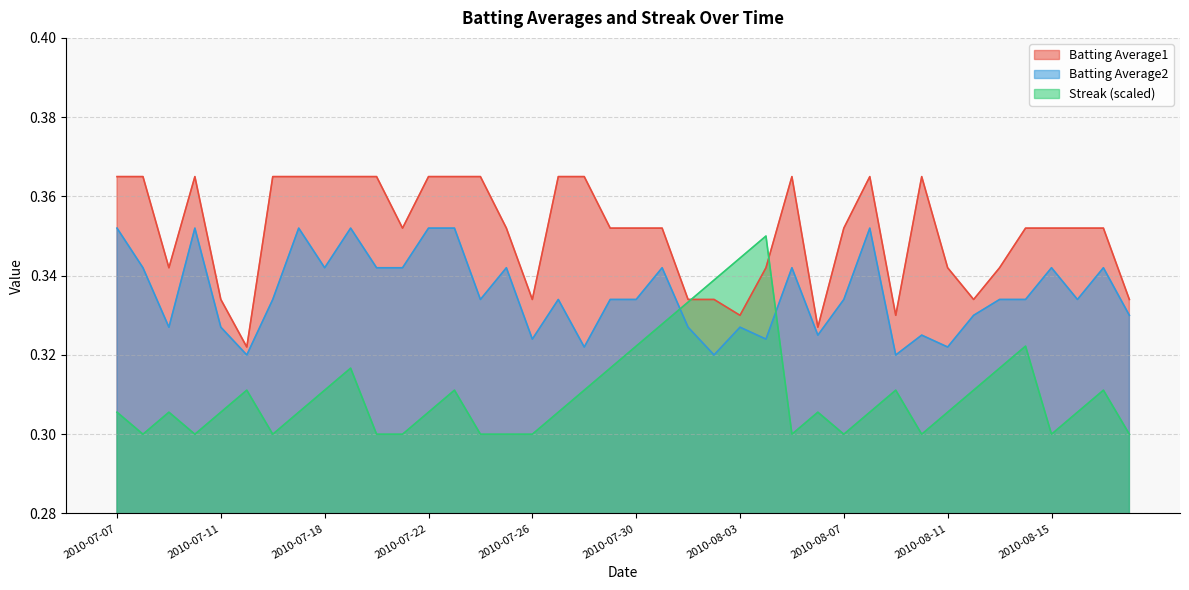

How many lines are shown in the chart?

3